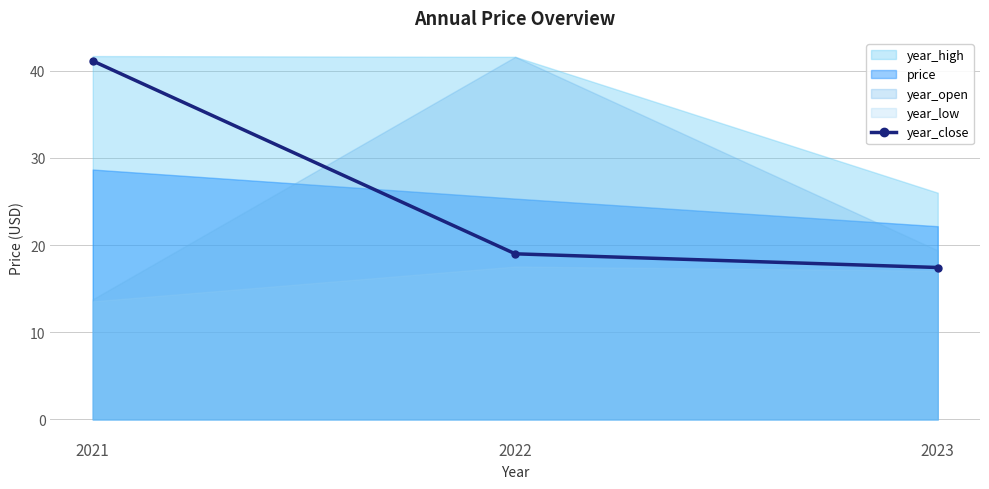

Rank the categories by value from lowest to highest.

2023, 2022, 2021